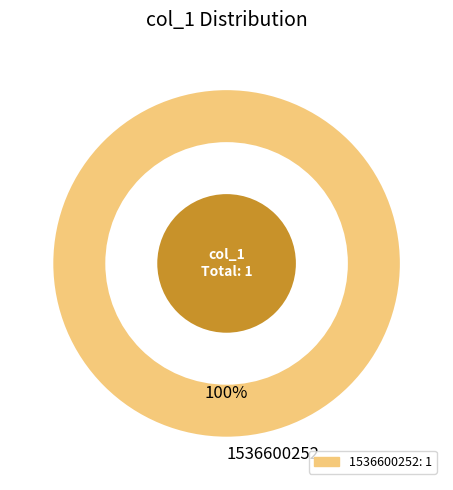

Is there any slice that represents more than half of the pie?

Yes